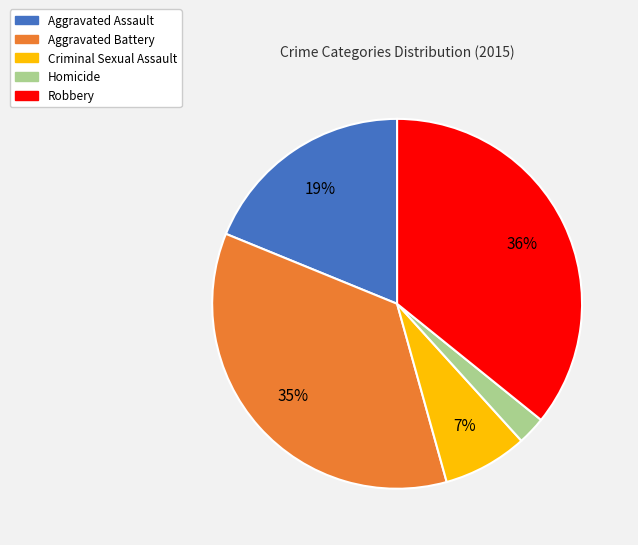

The Aggravated Assault slice represents 19% of the pie. True or false?

True